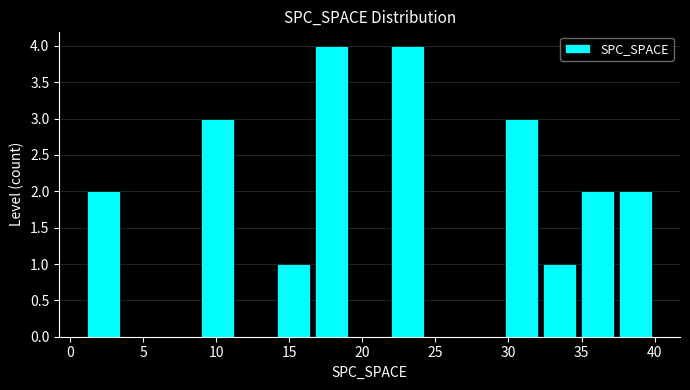

What is the height of the bar covering 14.0 to 16.6 on the x-axis? Neither the bar edges nor the heights are printed on the chart, so give them approximately, as read against the axes.

1